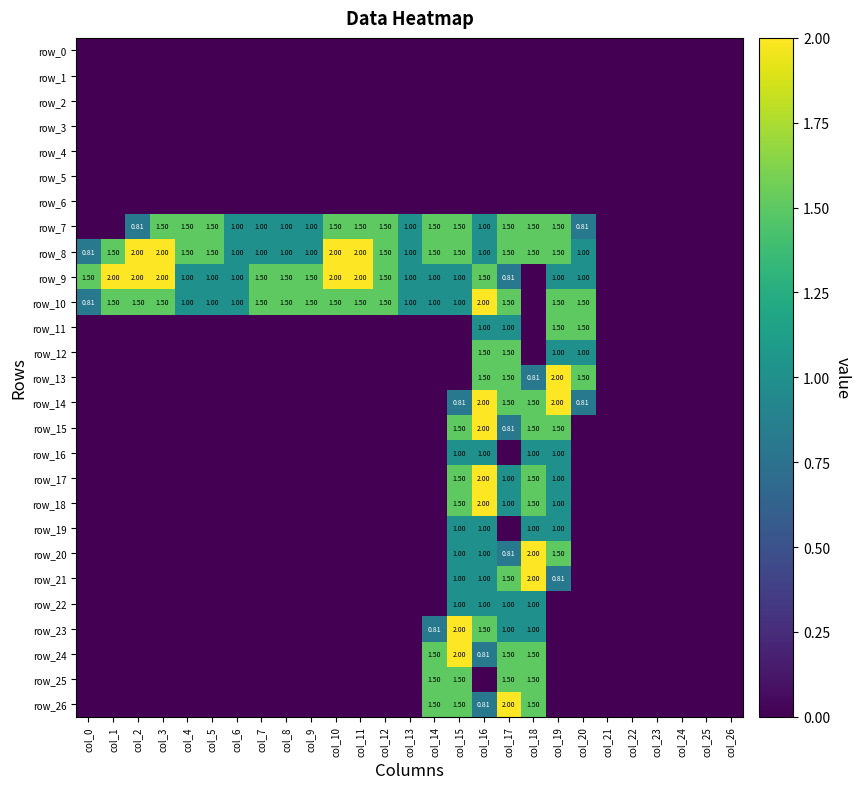

Between col_2 and col_5, which series saw the biggest shift?

row_9